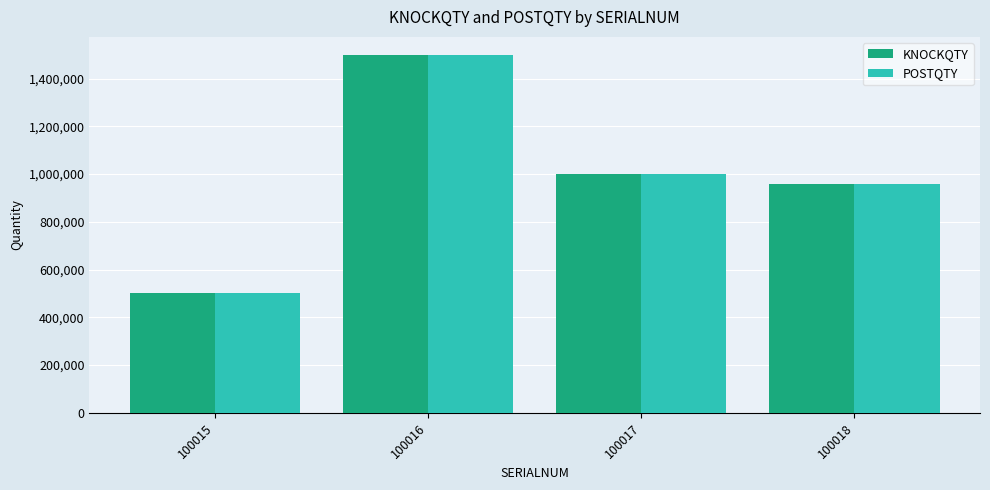

How many bars are there in total?

8